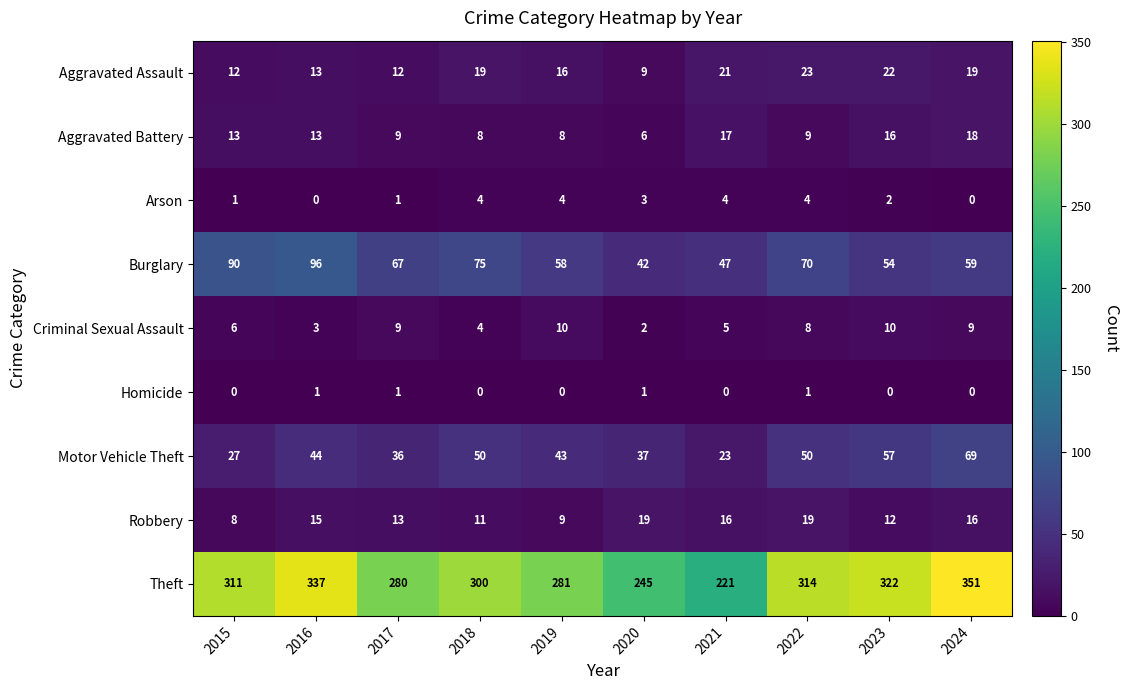

What is the difference between the maximum and minimum values in the Motor Vehicle Theft series?

46